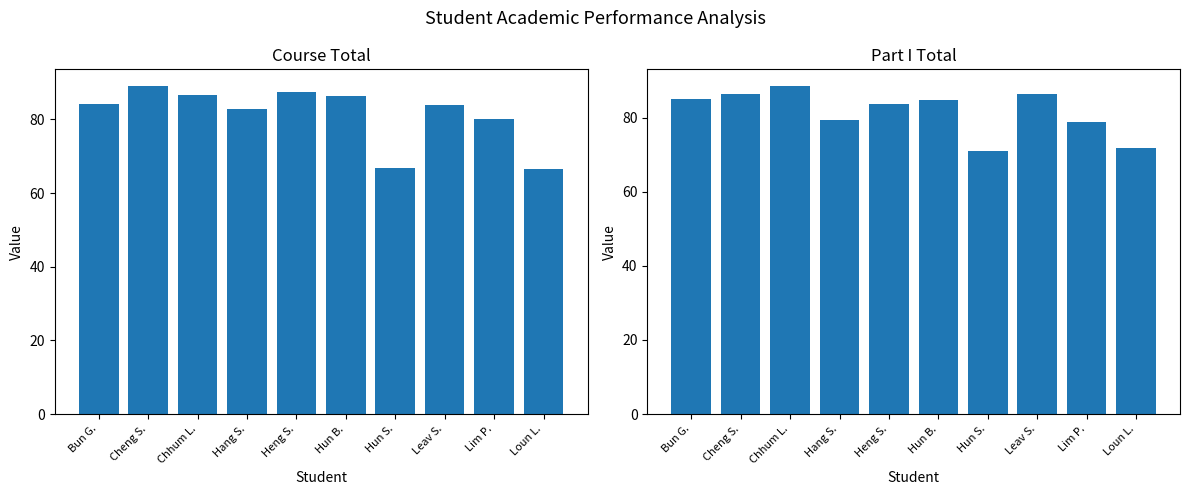

What position from the left is Hun S.?

7